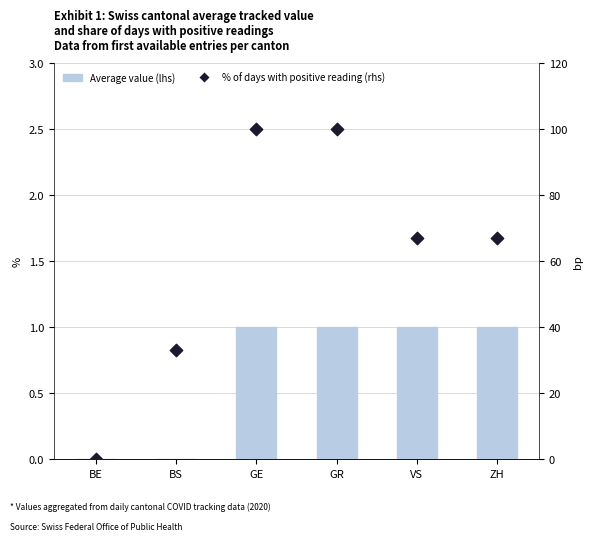

Which series has the largest total across all categories?

% of days with positive reading (rhs)